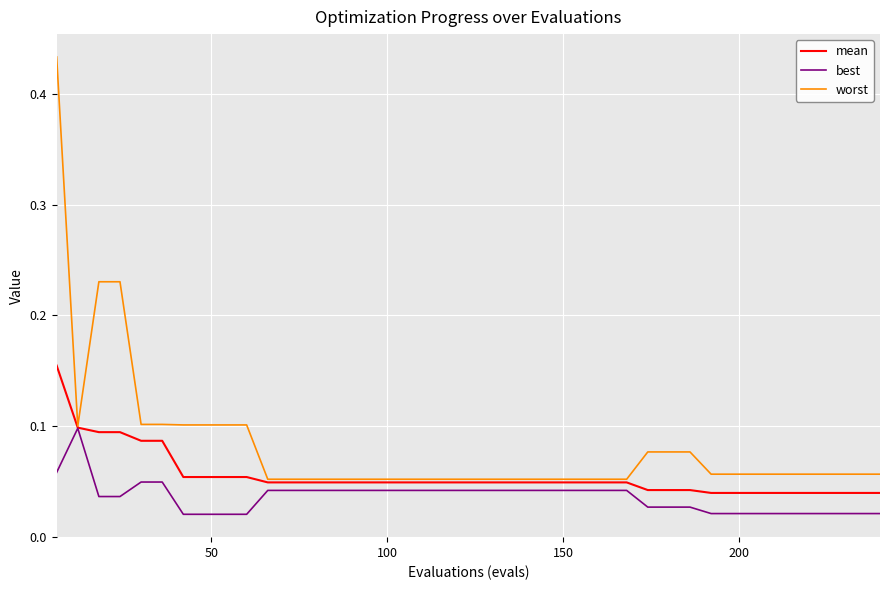

List the series in order of their overall mean, lowest first.

best, mean, worst